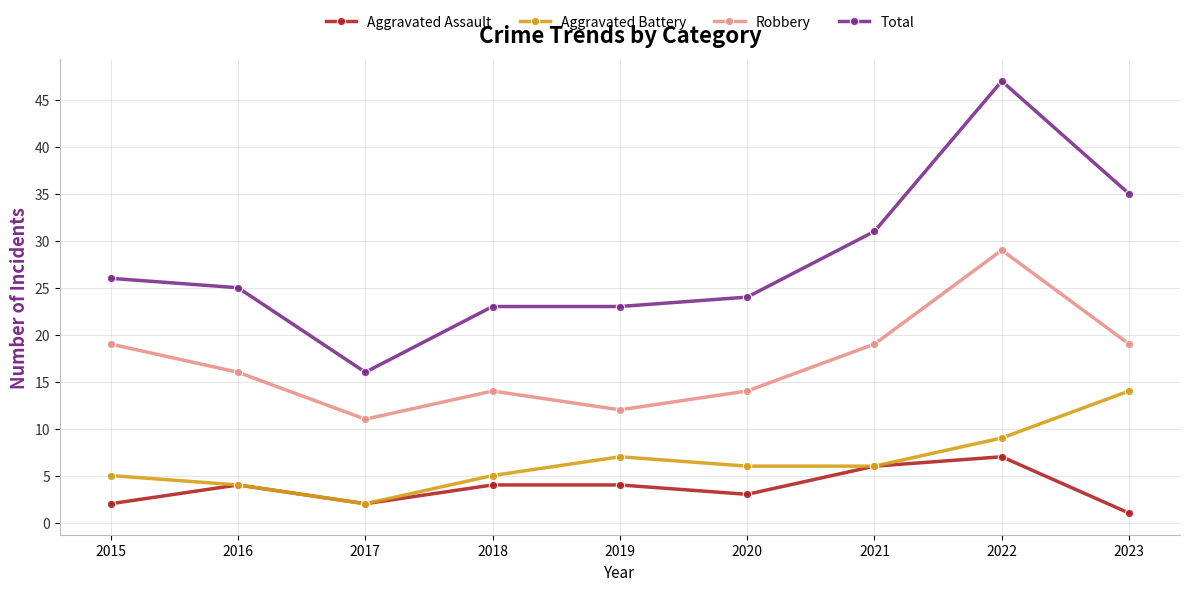

What are all the series names shown in the legend?

Aggravated Assault, Aggravated Battery, Robbery, Total